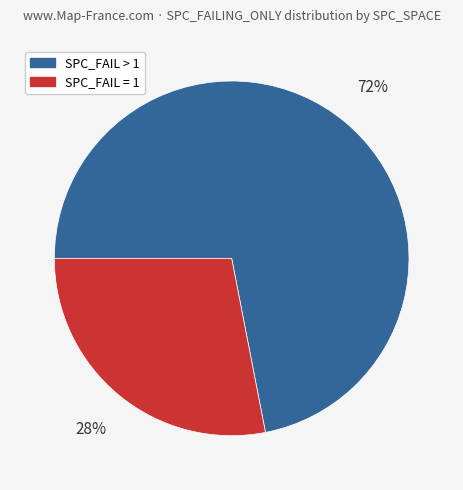

To the nearest percent, what is the difference between the largest and smallest slice percentages?

44%